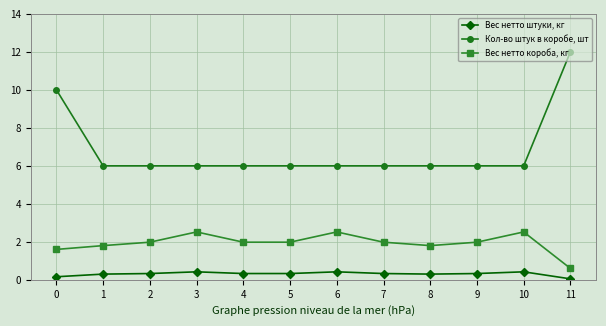

At 4, list the series in order from smallest to largest.

Вес нетто штуки, кг, Вес нетто короба, кг, Кол-во штук в коробе, шт